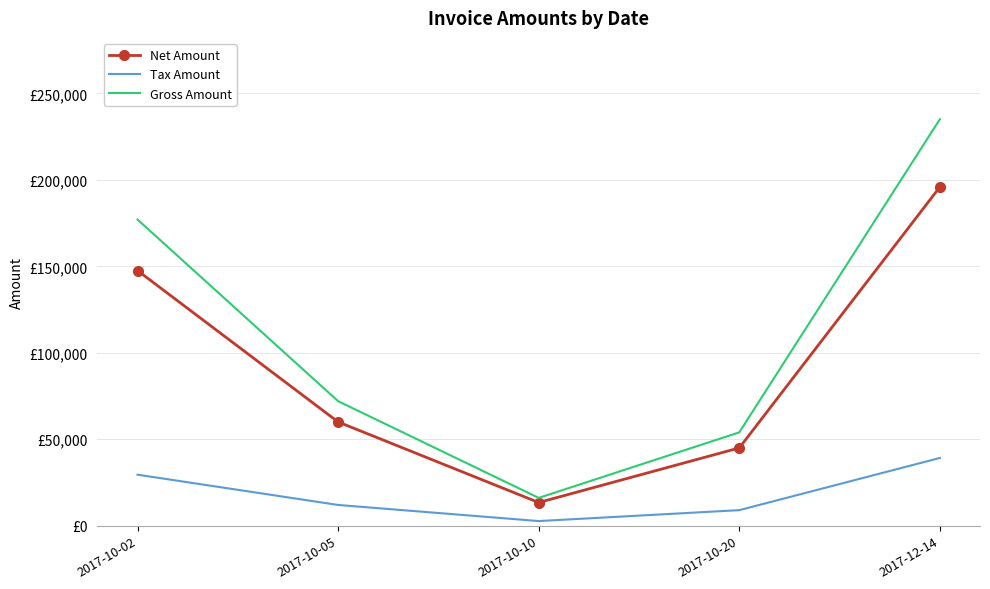

Which series has the largest total across all categories?

Gross Amount